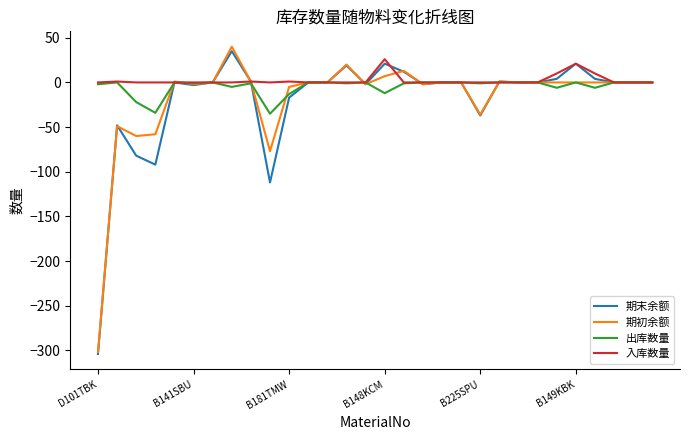

Which series has the largest range (max minus min)?

期初余额